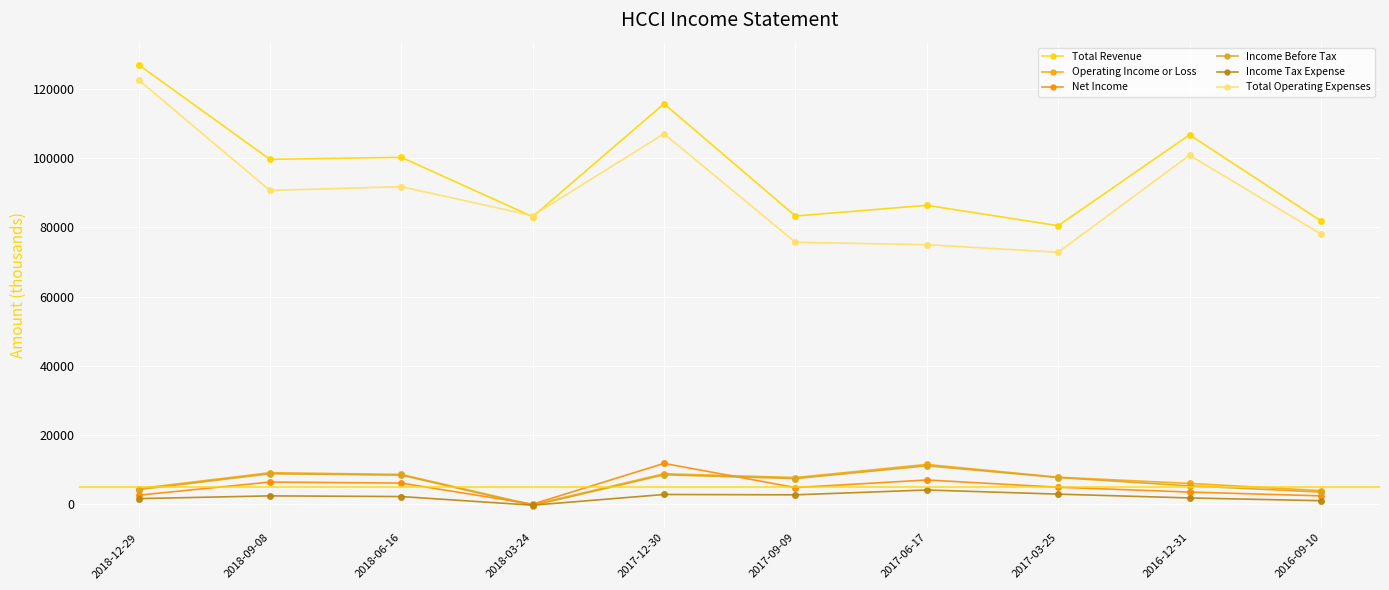

Read the Operating Income or Loss value at 2018-12-29, to the nearest 10.

4400